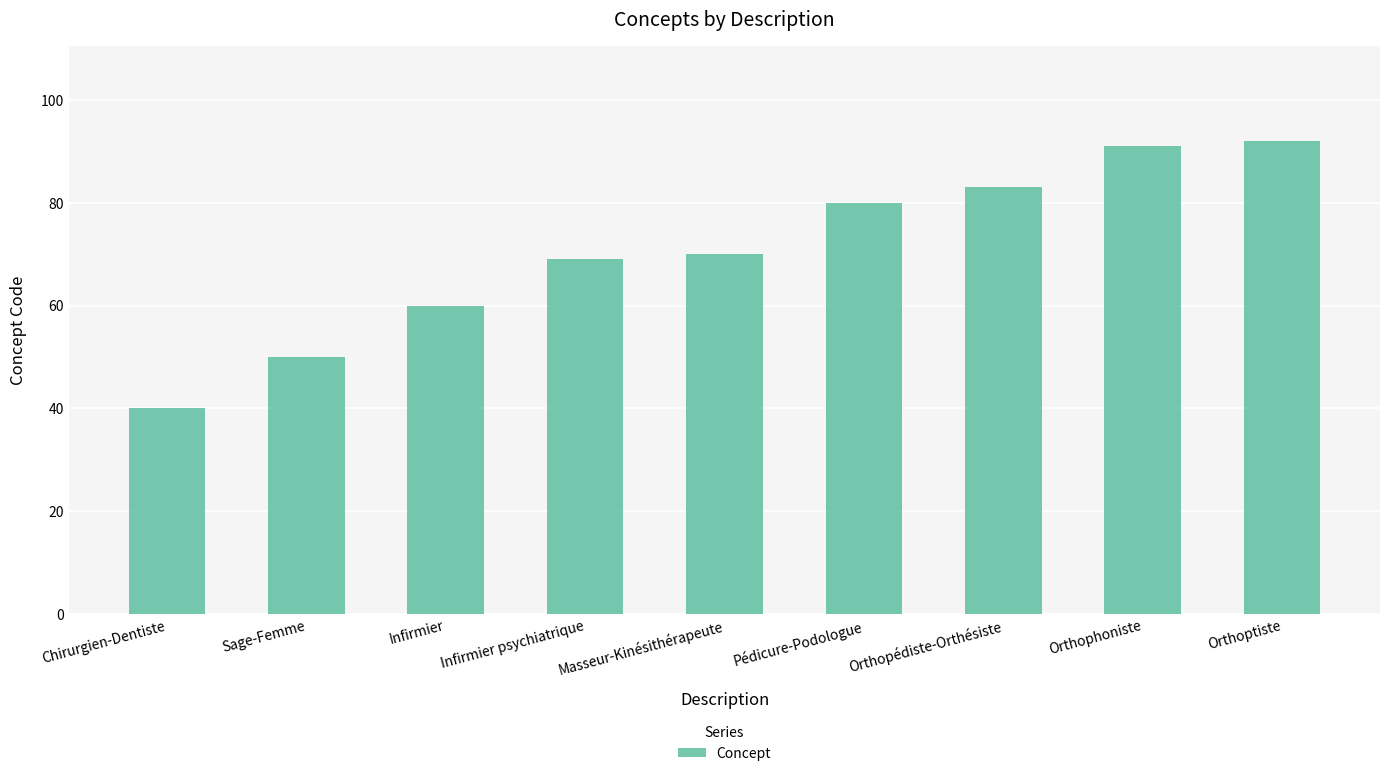

Reading left to right, list all the values displayed in this chart.

Chirurgien-Dentiste=40	Sage-Femme=50	Infirmier=60	Infirmier psychiatrique=69	Masseur-Kinésithérapeute=70	Pédicure-Podologue=80	Orthopédiste-Orthésiste=83	Orthophoniste=91	Orthoptiste=92